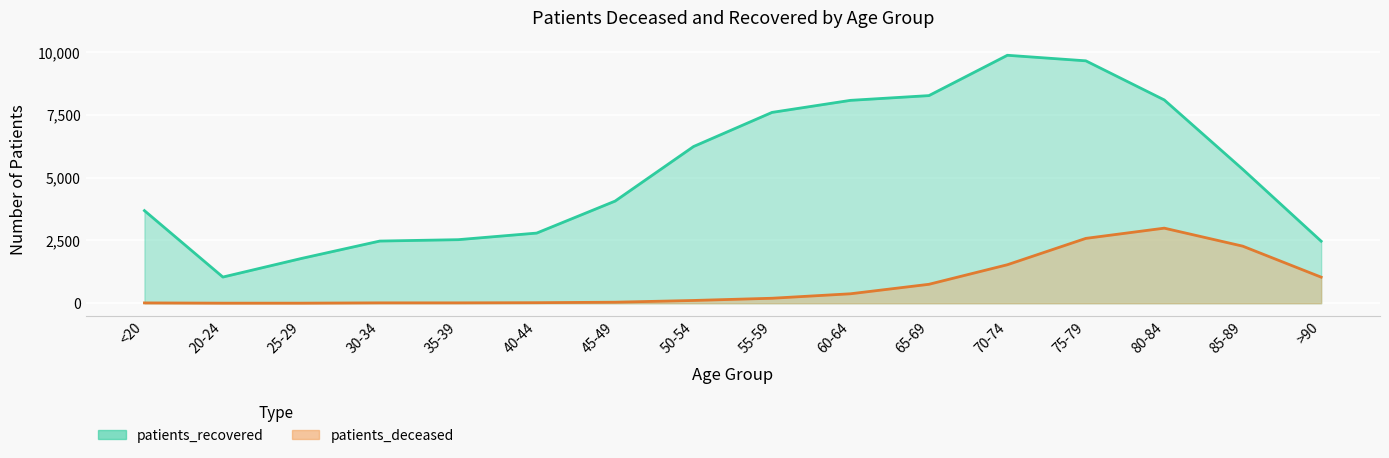

Is the value of patients_recovered at 85-89 greater than the value of patients_deceased at 55-59?

Yes